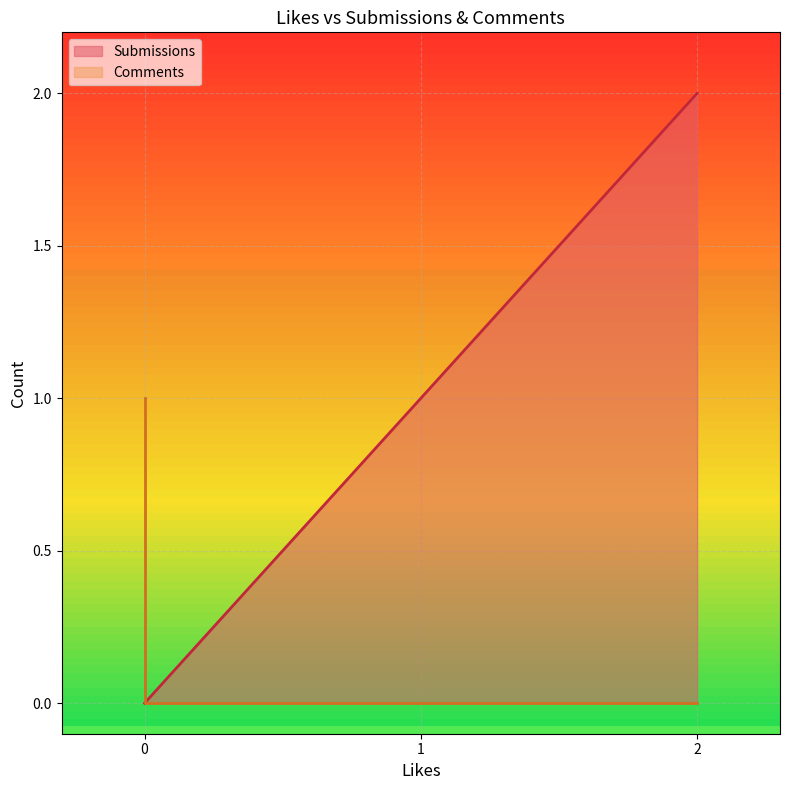

True or false: Submissions and Comments cross at least once.

False